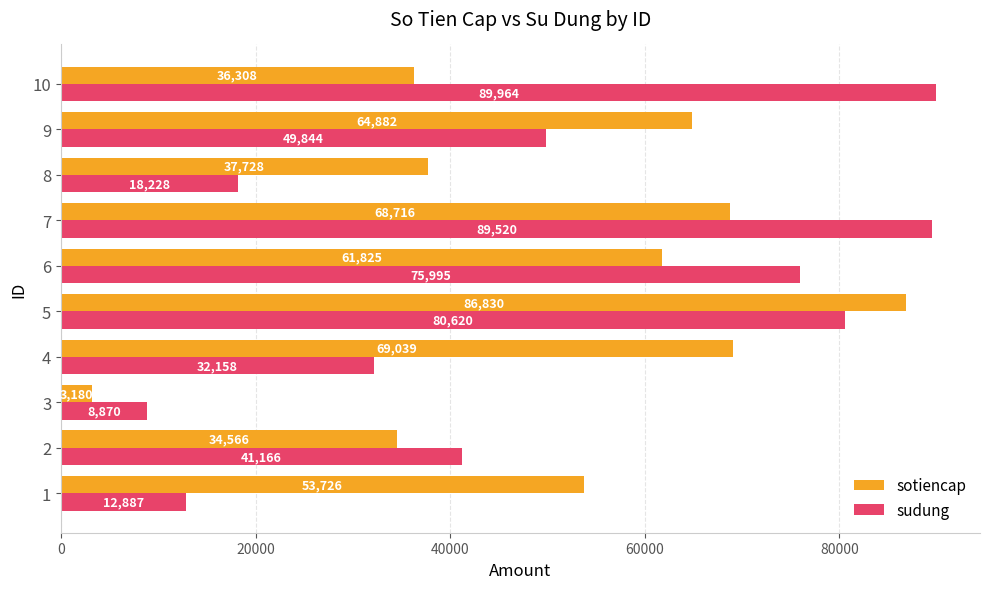

What is the average value of the sudung series?

49925